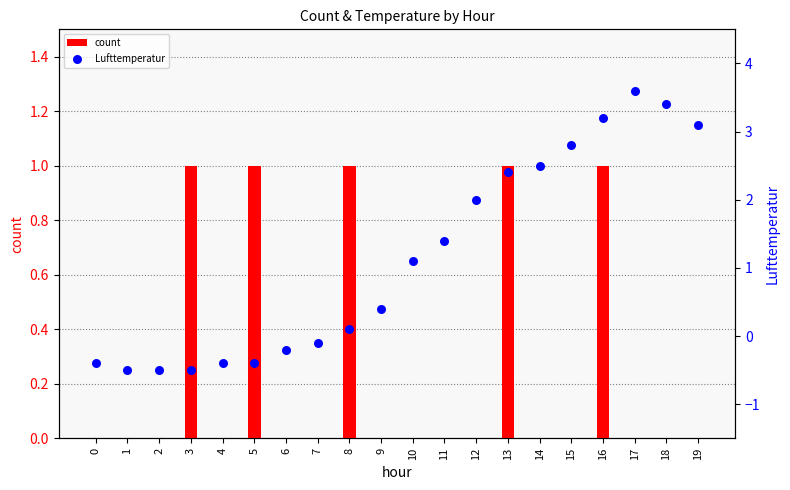

At how many categories does at least one series exceed 0?

14